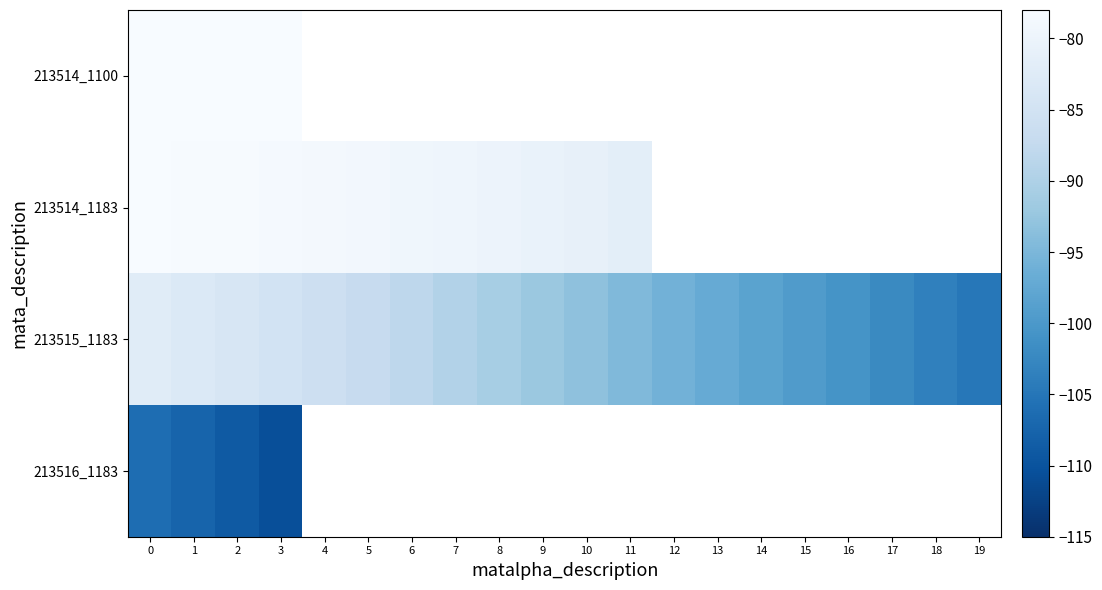

Which label corresponds to the largest value in the chart?

3